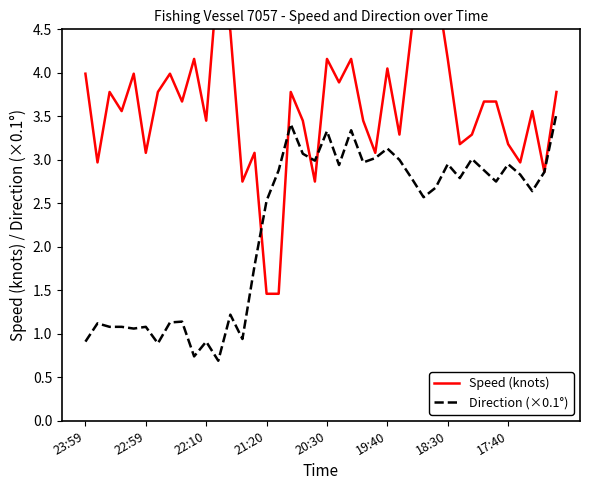

Which series has the widest spread of values?

Speed (knots)